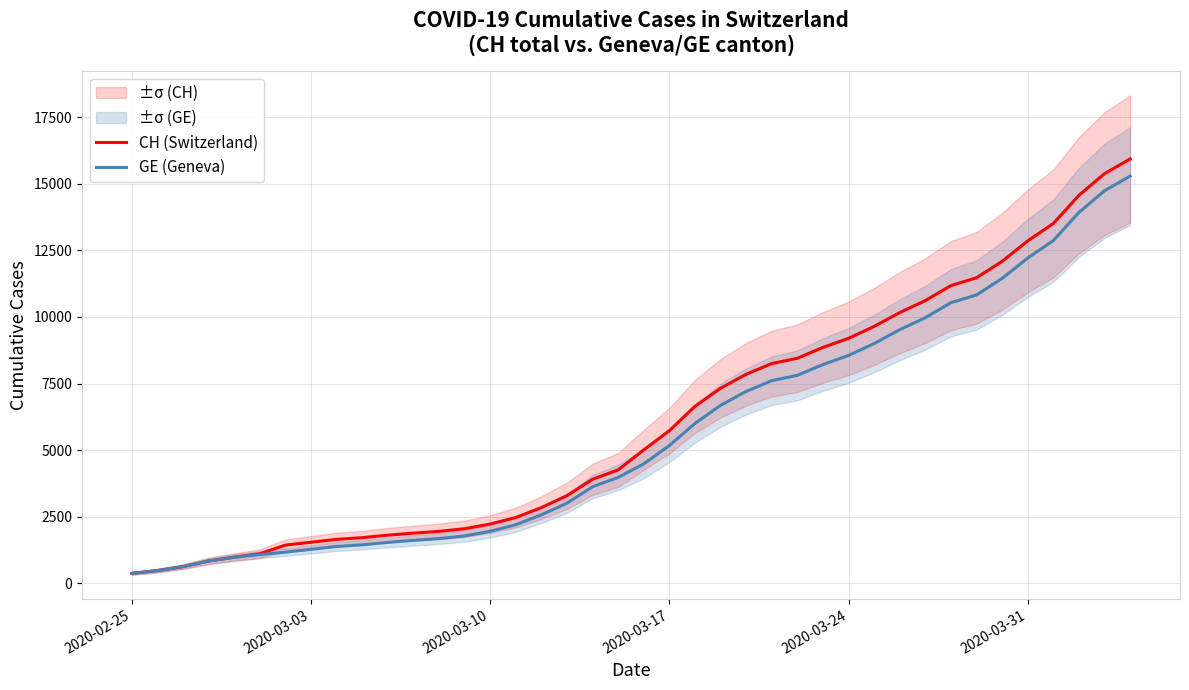

True or false: CH (Switzerland) and GE (Geneva) intersect in this chart.

False